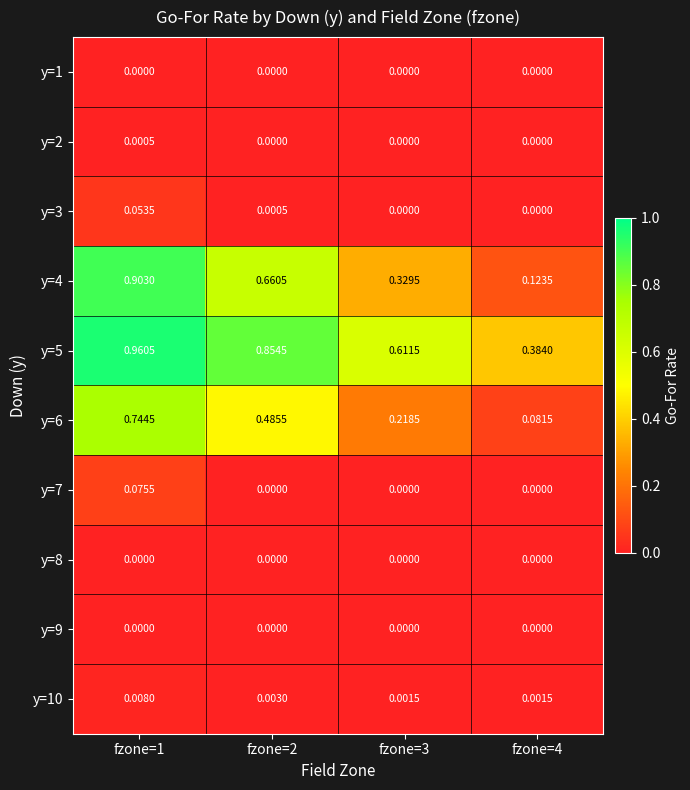

Is the value of y=3 at fzone=2 greater than the value of y=5 at fzone=3?

No